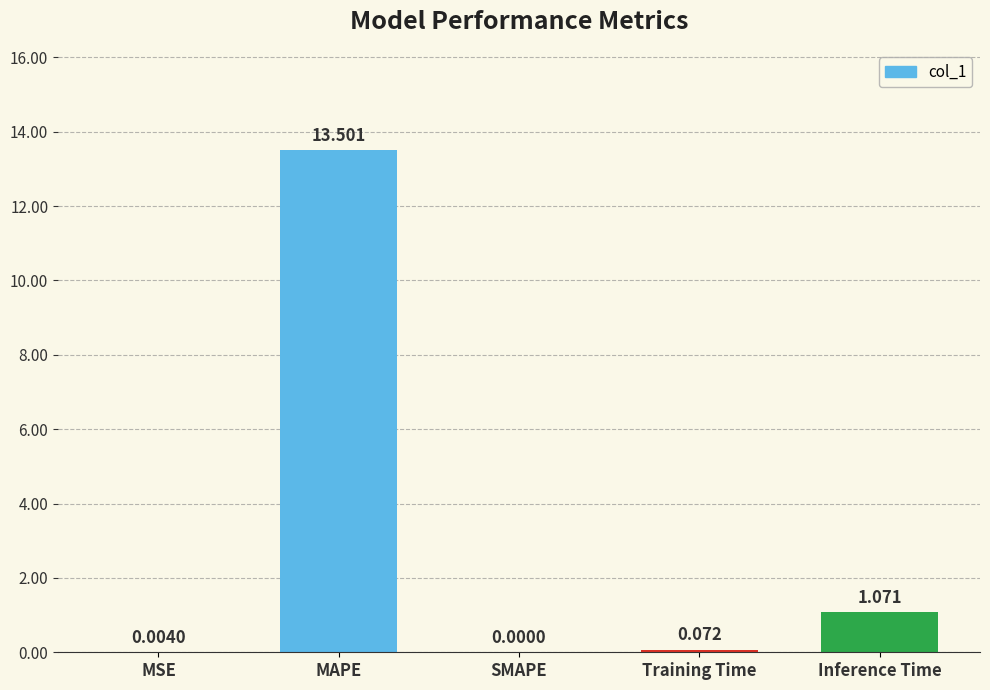

Which category has the highest value across all series?

MAPE